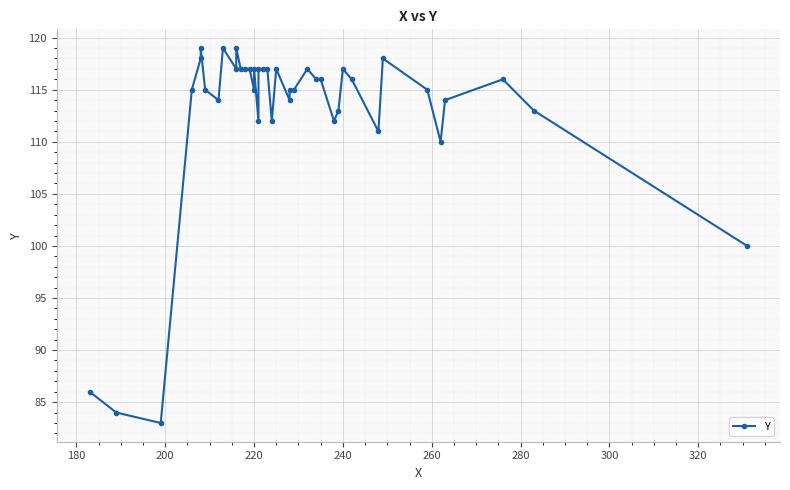

Does the chart display data point markers on the line(s)?

Yes